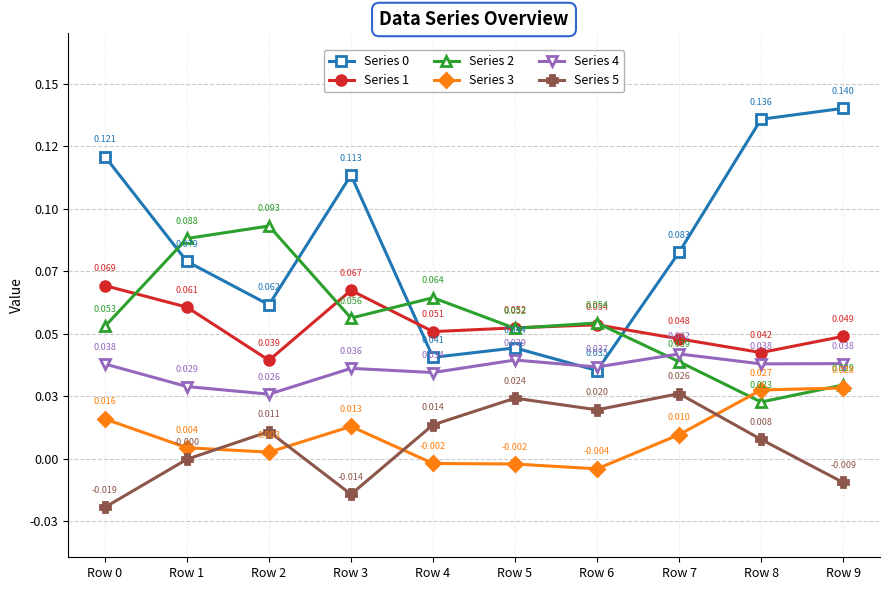

Does the chart have visible grid lines?

Yes